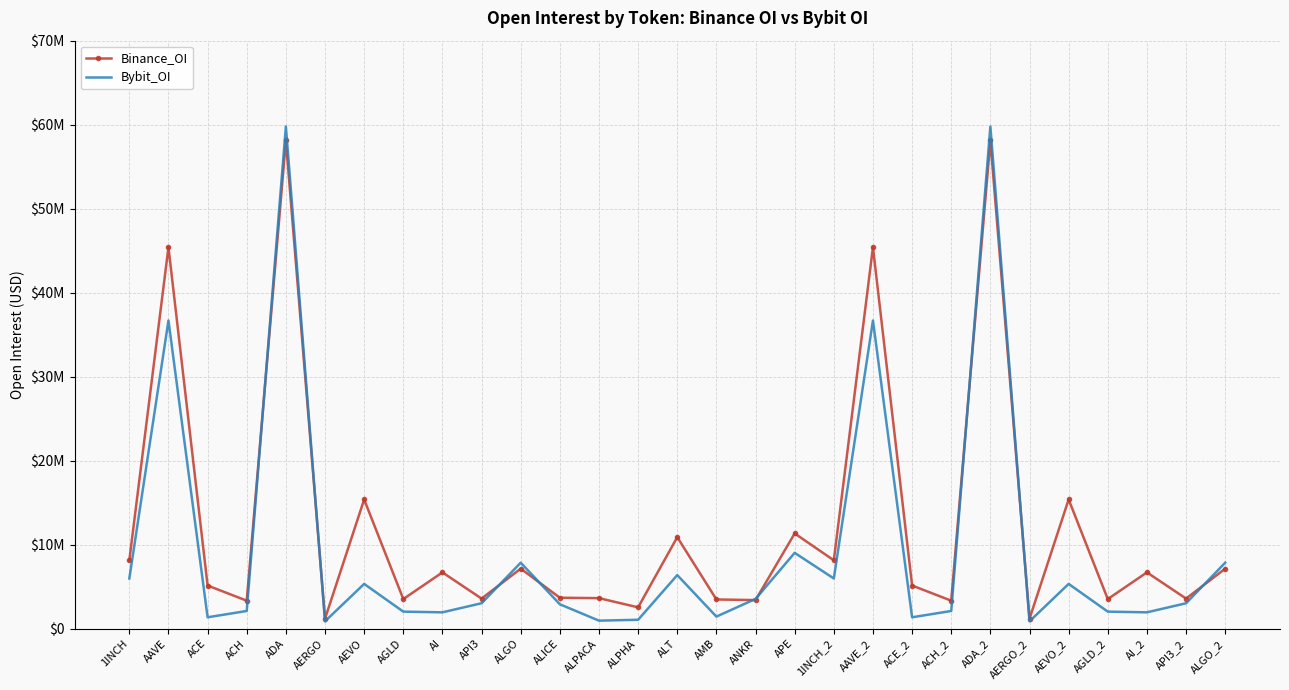

Which series changed the most between APE and ADA_2?

Bybit_OI